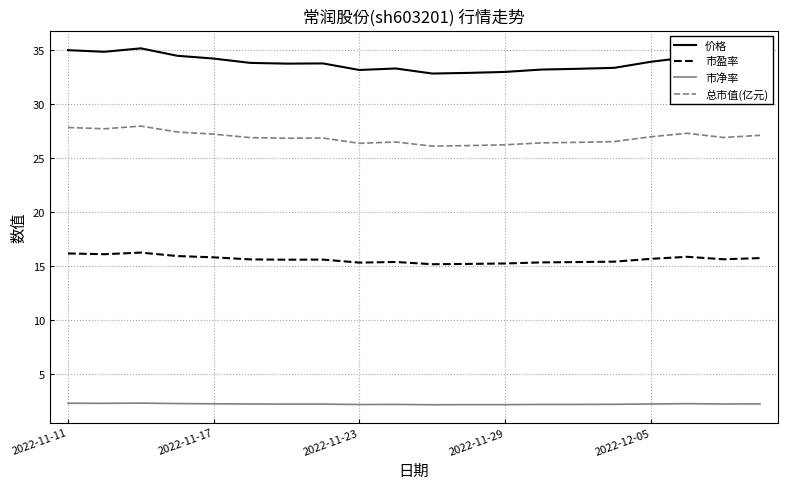

Does the chart have visible grid lines?

Yes